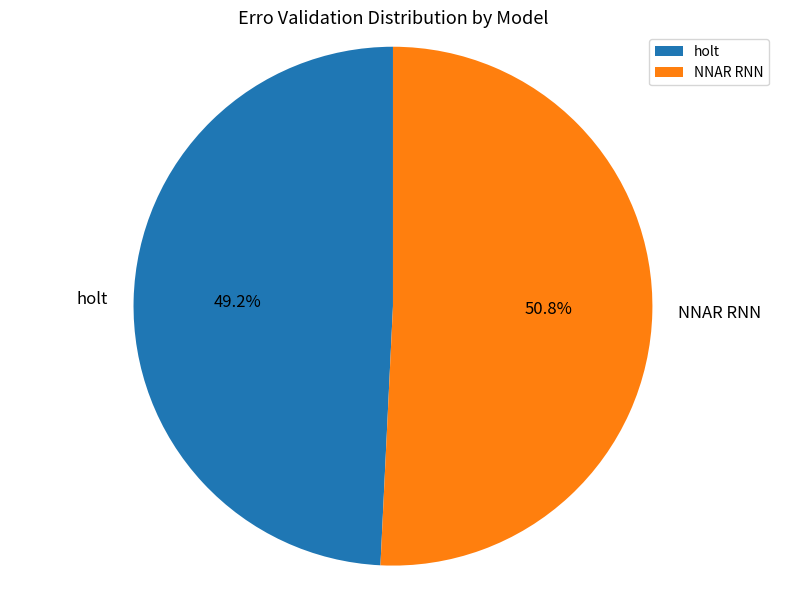

Is the sum of NNAR RNN and holt greater than half?

Yes